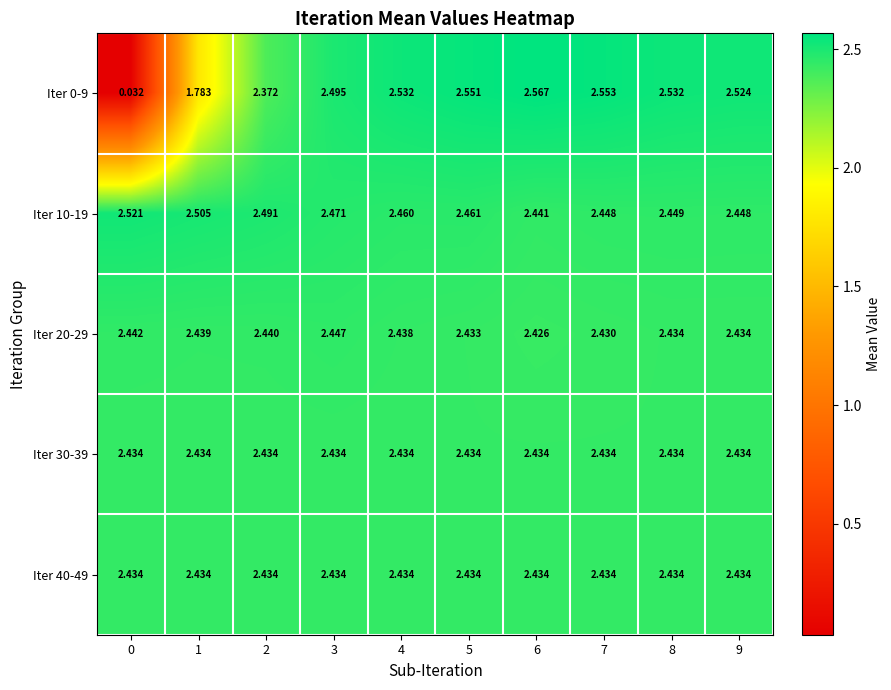

At how many categories does at least one series exceed 2?

10